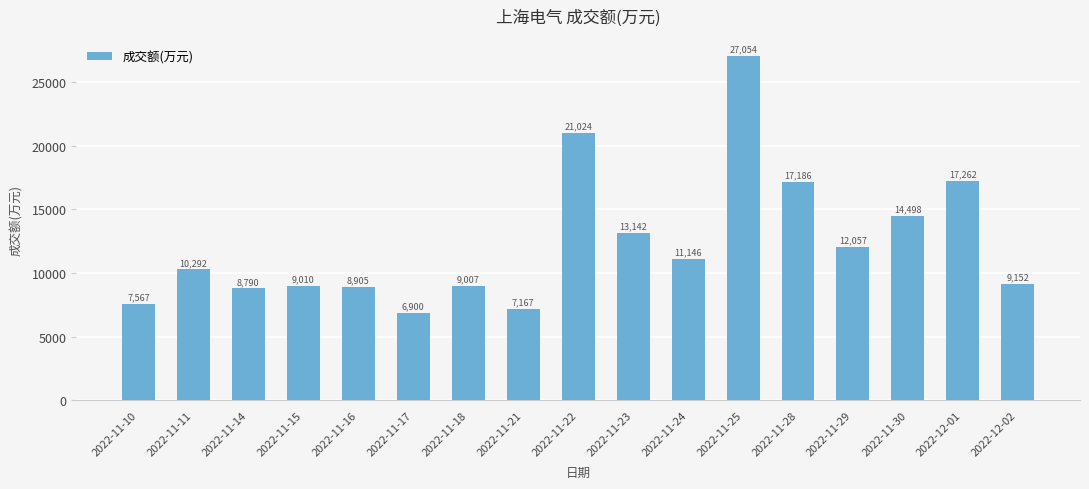

What is the label of the 7th bar from the left?

2022-11-18